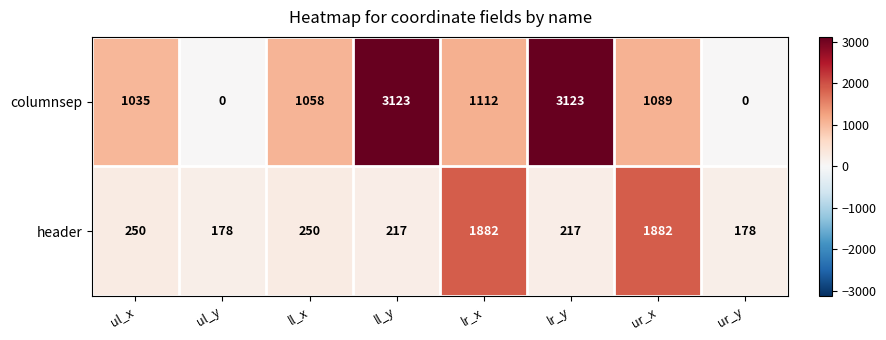

Count the number of categories in the chart.

8